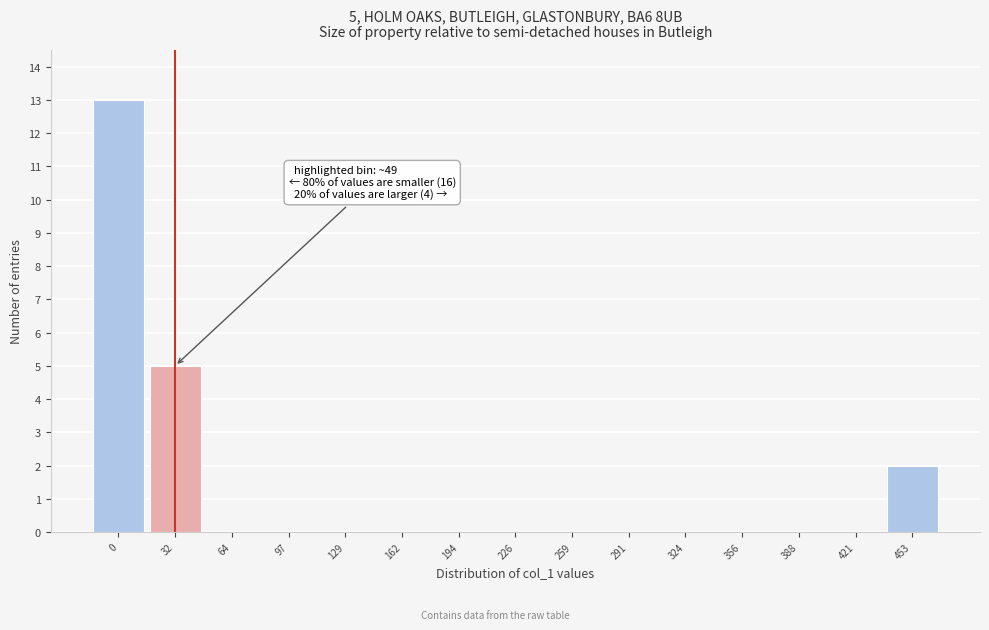

Reading left to right, extract all data points from this chart.

0=13	32=5	64=0	97=0	129=0	162=0	194=0	226=0	259=0	291=0	324=0	356=0	388=0	421=0	453=2